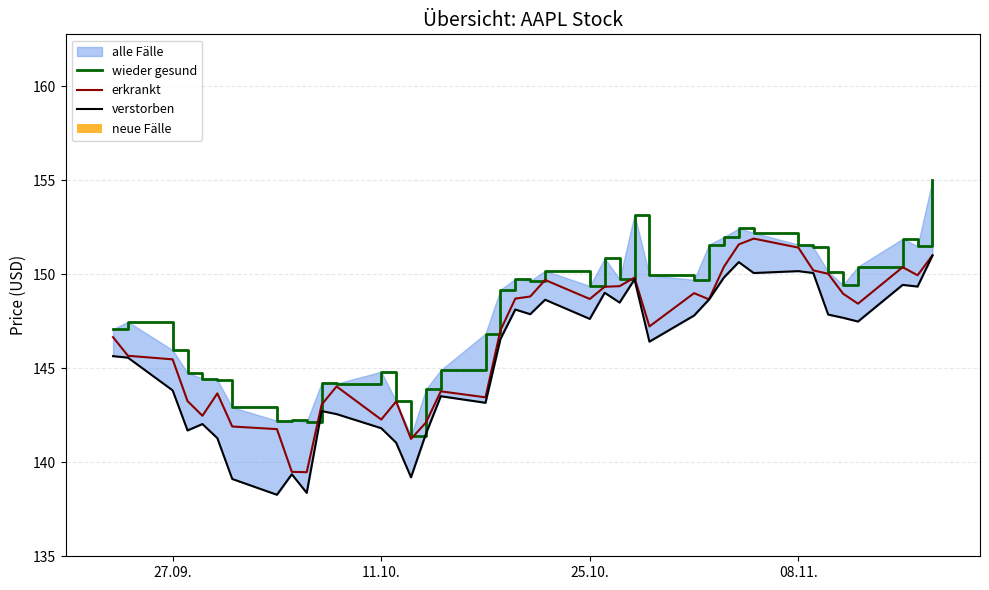

Is it true that erkrankt equals 77.8 at 11.10.?

False